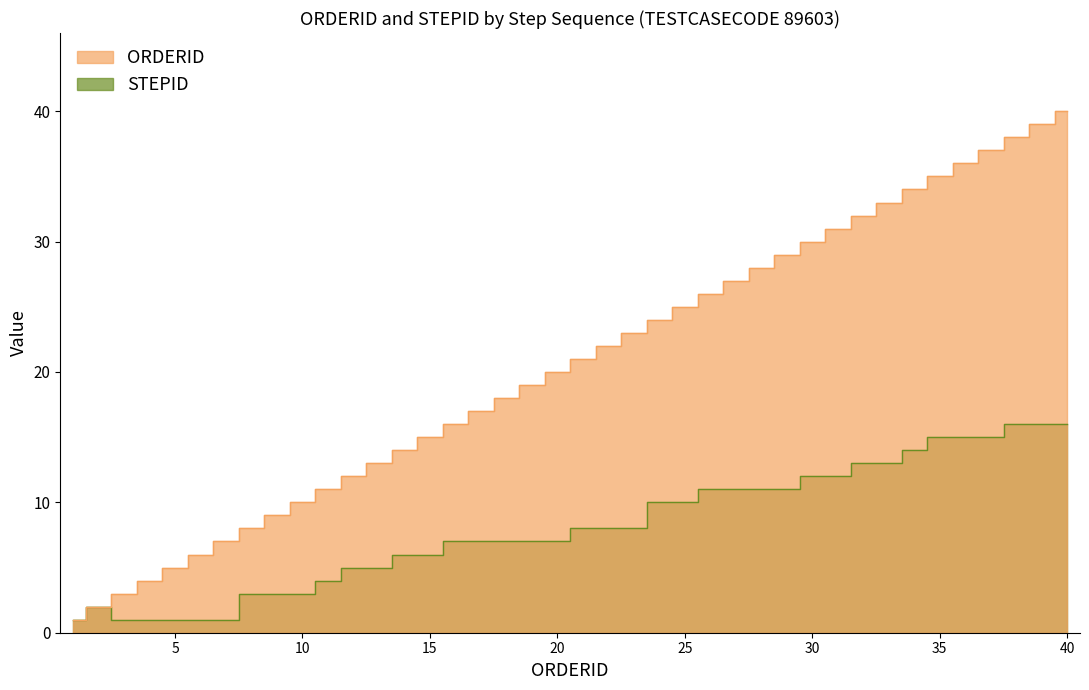

True or false: ORDERID has more than 0 points higher than both neighbors.

False